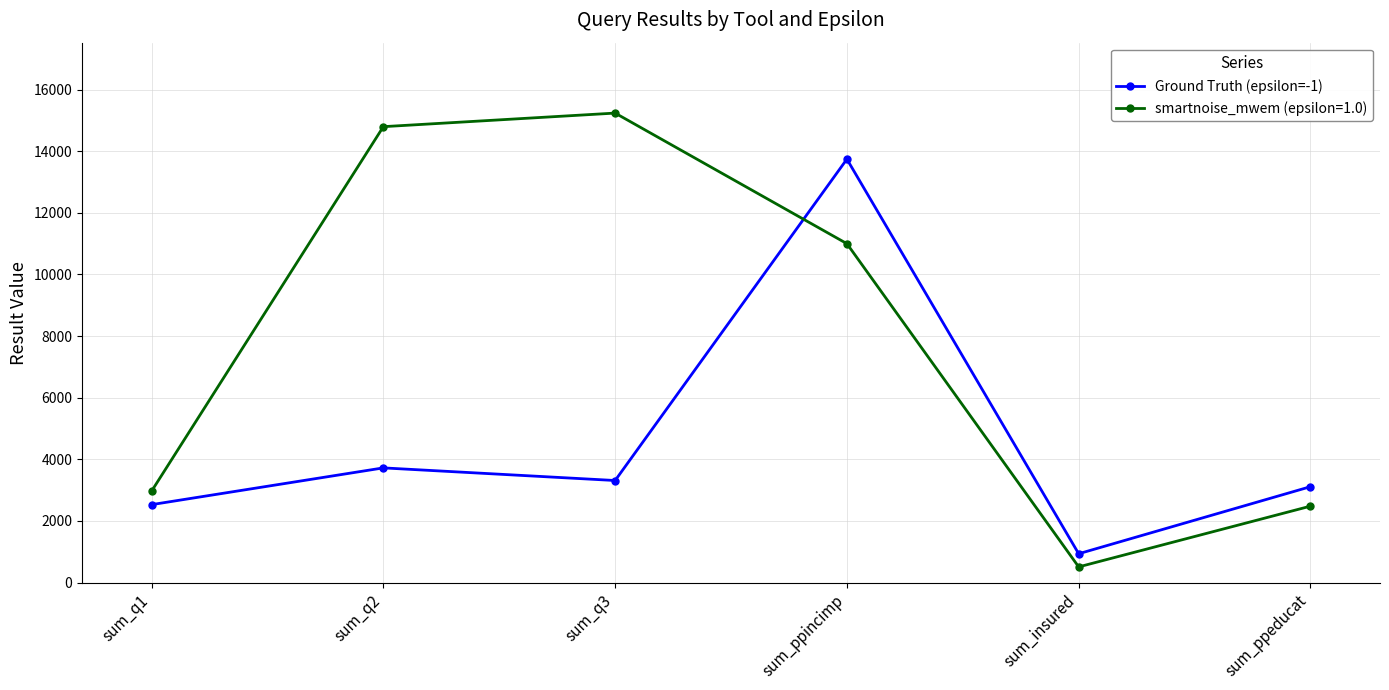

What is the difference between the maximum and second lowest values in the Ground Truth (epsilon=-1) series?

11216